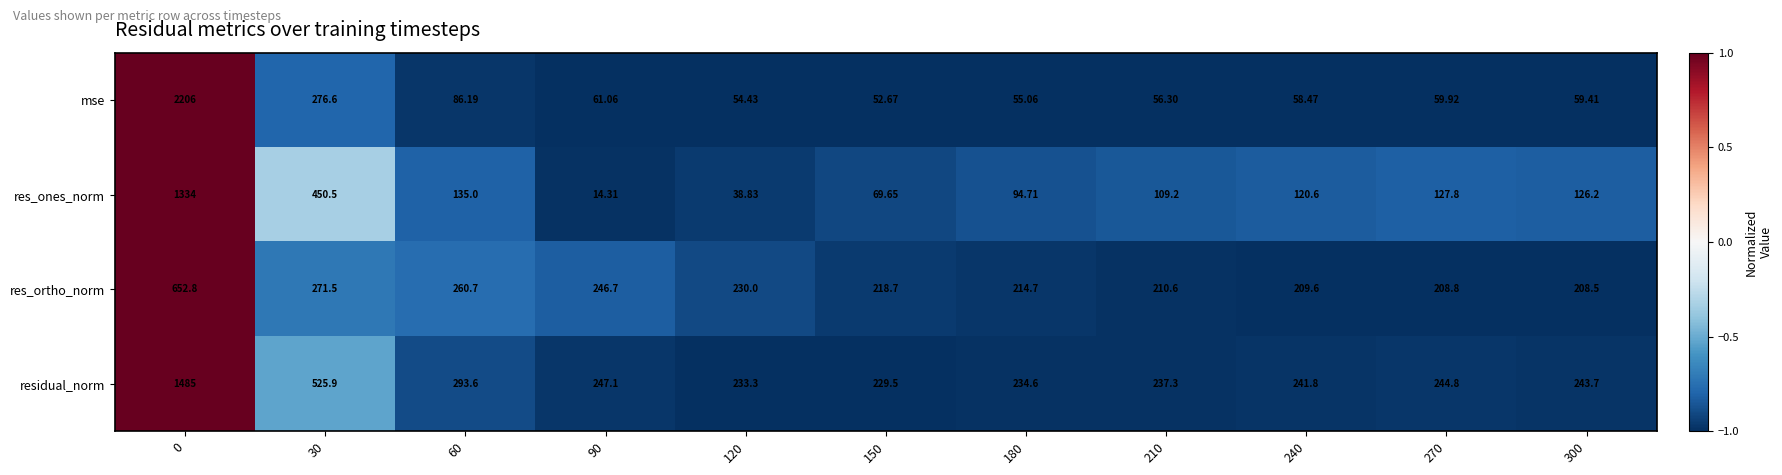

Rank the series at 150 from lowest to highest value.

mse, res_ones_norm, res_ortho_norm, residual_norm